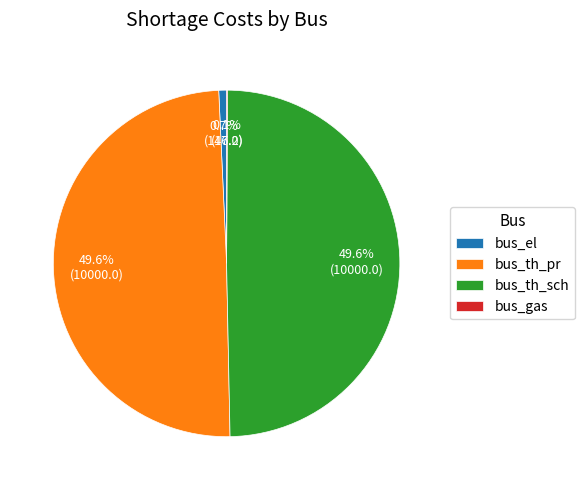

Do bus_th_pr and bus_th_sch together represent more than half of the pie?

Yes